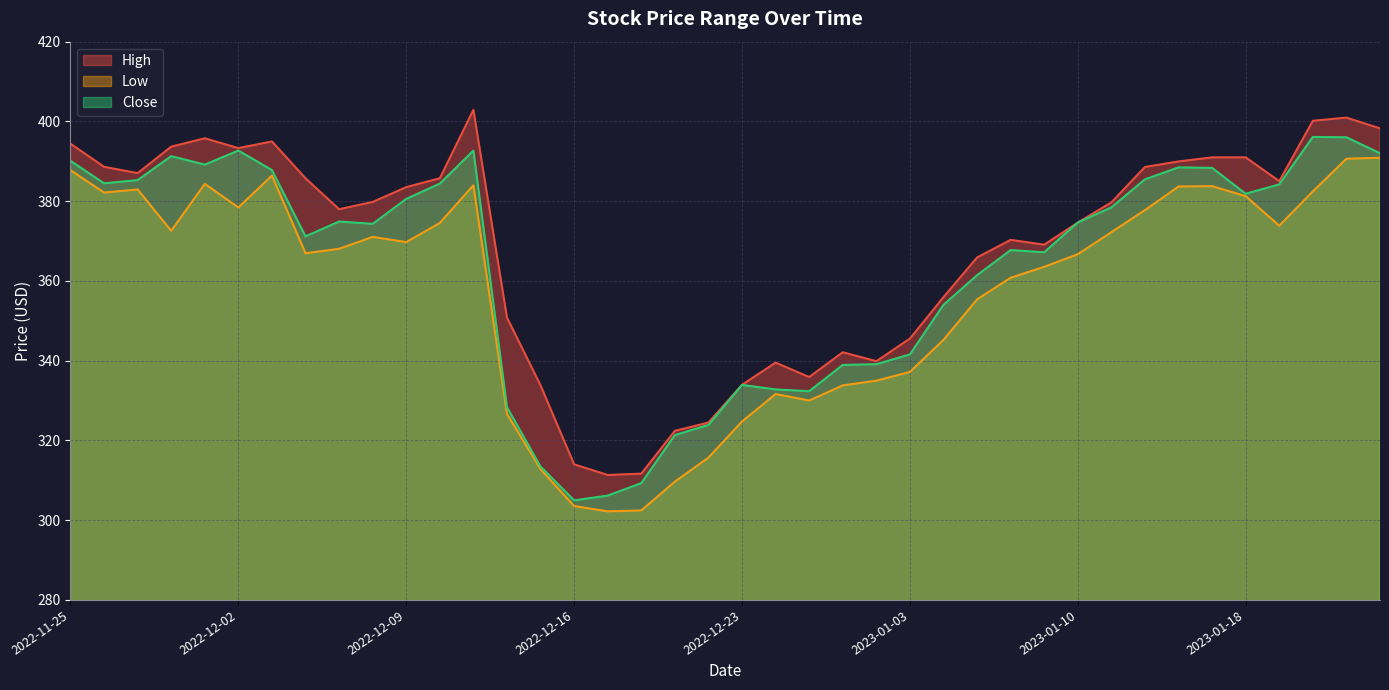

At which label does Close reach its peak?

2023-01-20